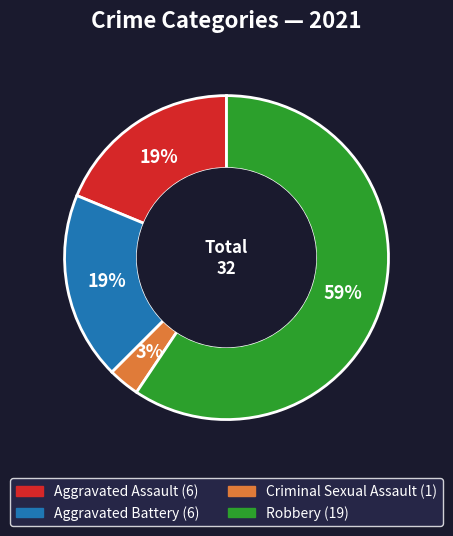

To the nearest percent, what is the average slice percentage?

25%